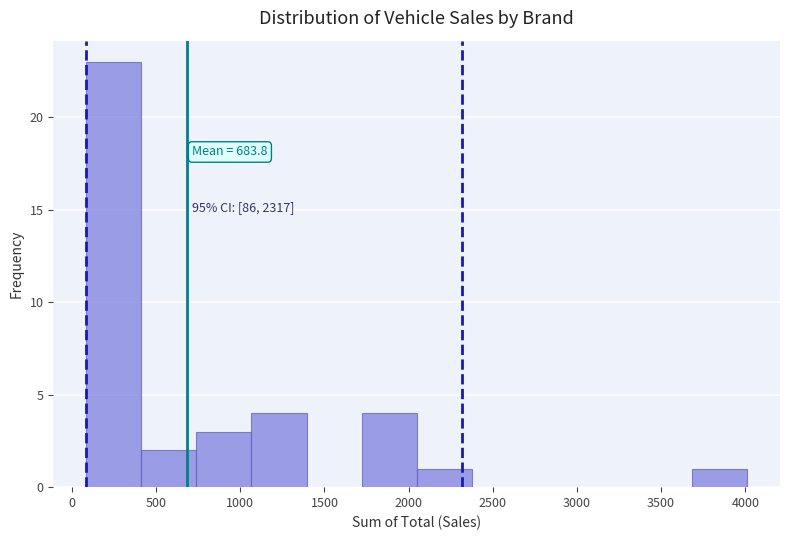

Over which range of the x-axis is the bar tallest?

100 to 400